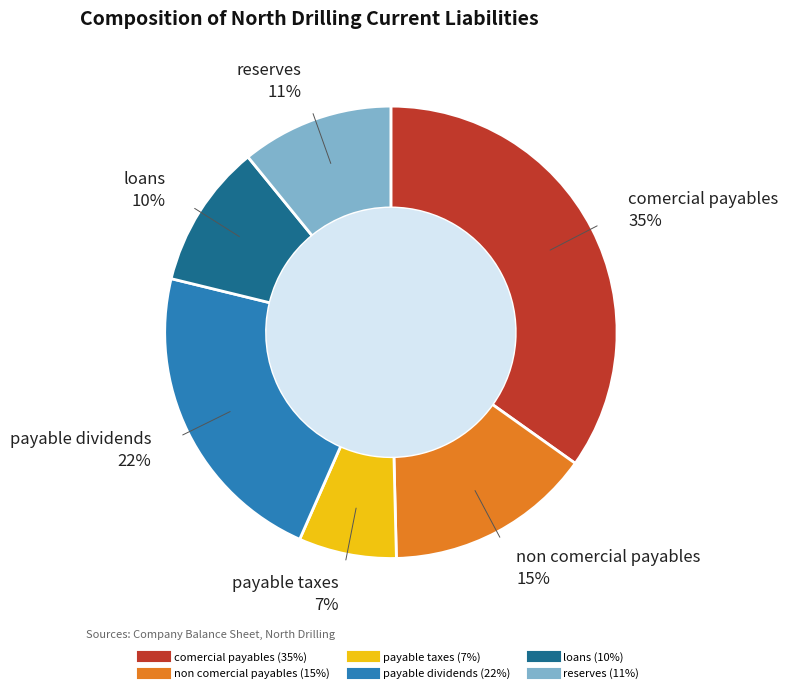

Is there a majority slice in this chart?

No